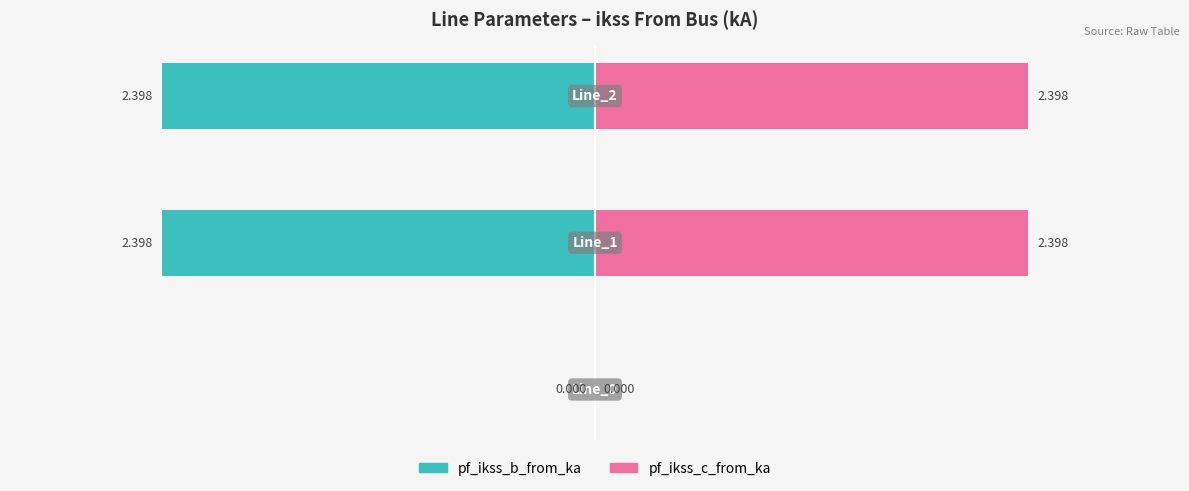

True or false: pf_ikss_c_from_ka has a value of 4.2 at 2.

False